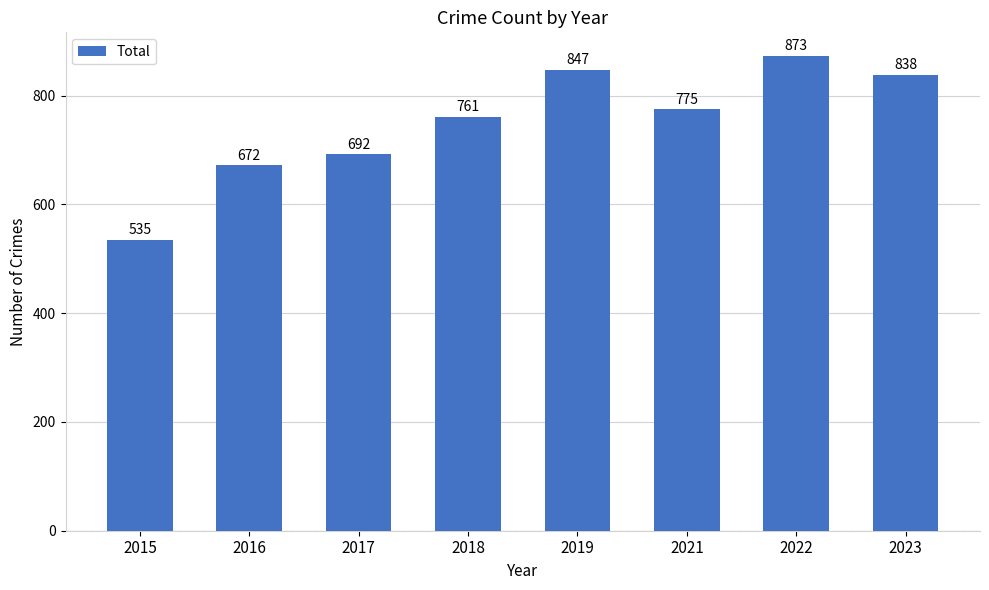

How many distinct data groups are displayed?

1